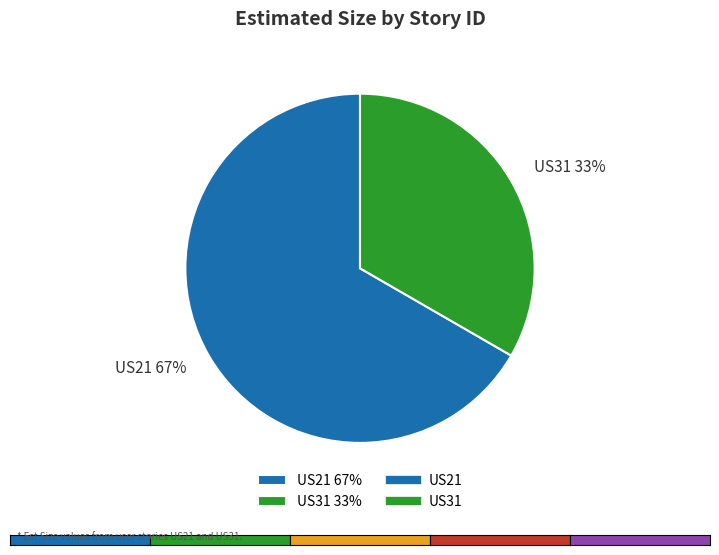

The US31 slice represents 47% of the pie. True or false?

False